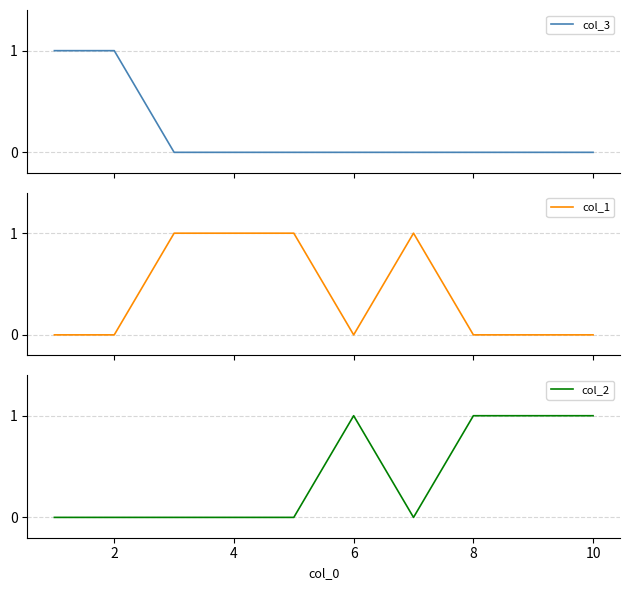

Reading right to left, extract all data points from this chart.

col_3: 0	0	0	0	0	0	0	0	1	1
col_1: 0	0	0	1	0	1	1	1	0	0
col_2: 1	1	1	0	1	0	0	0	0	0